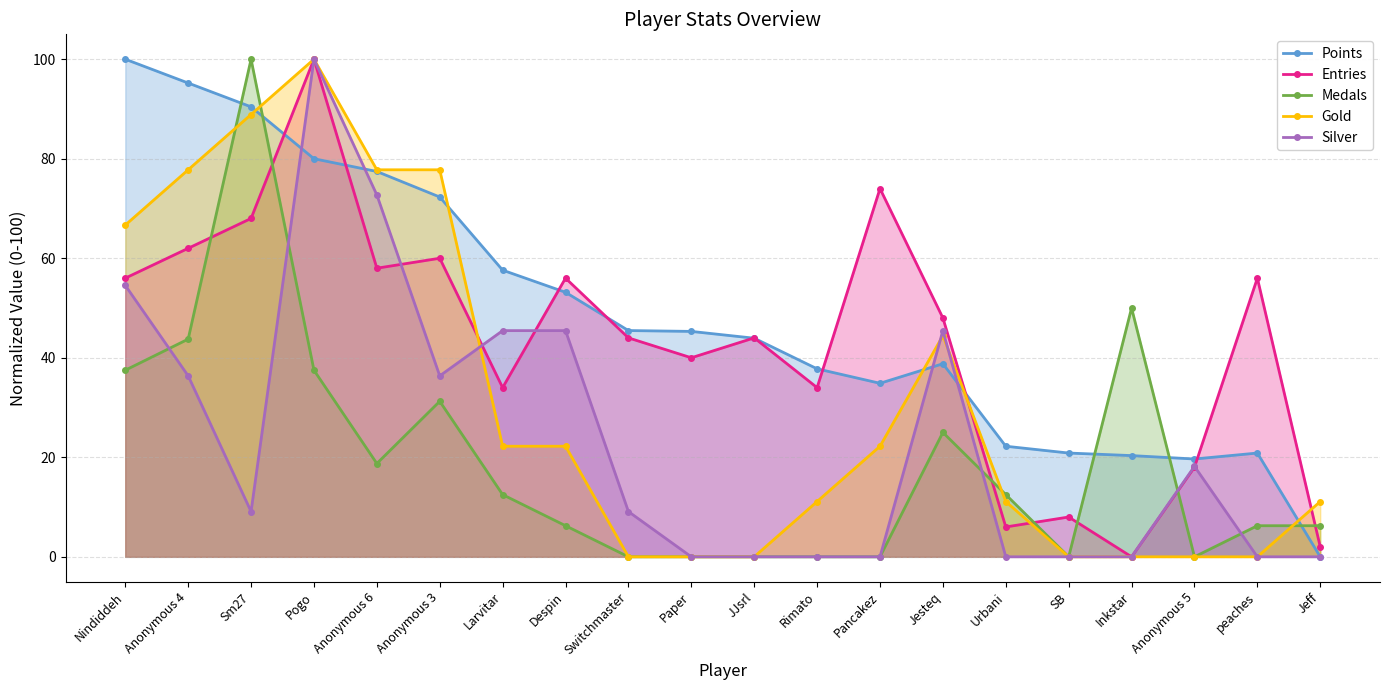

What is the spread (max minus min) of values at Urbani?

22.2